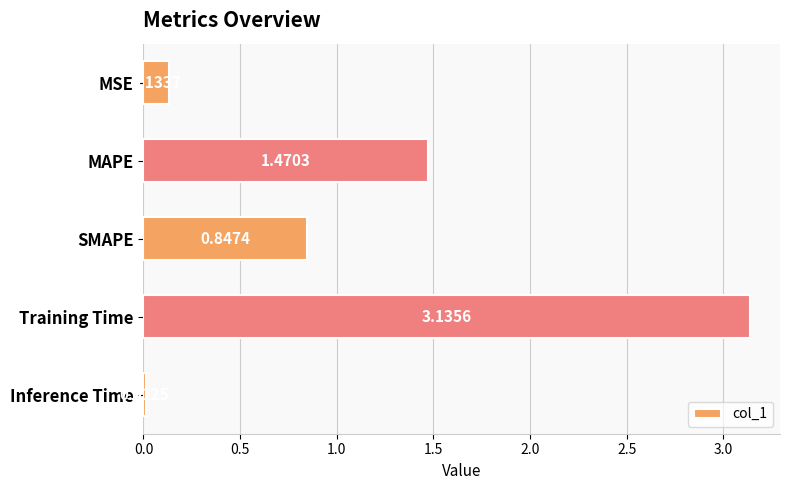

What is the label of the 2nd bar from the top?

MAPE